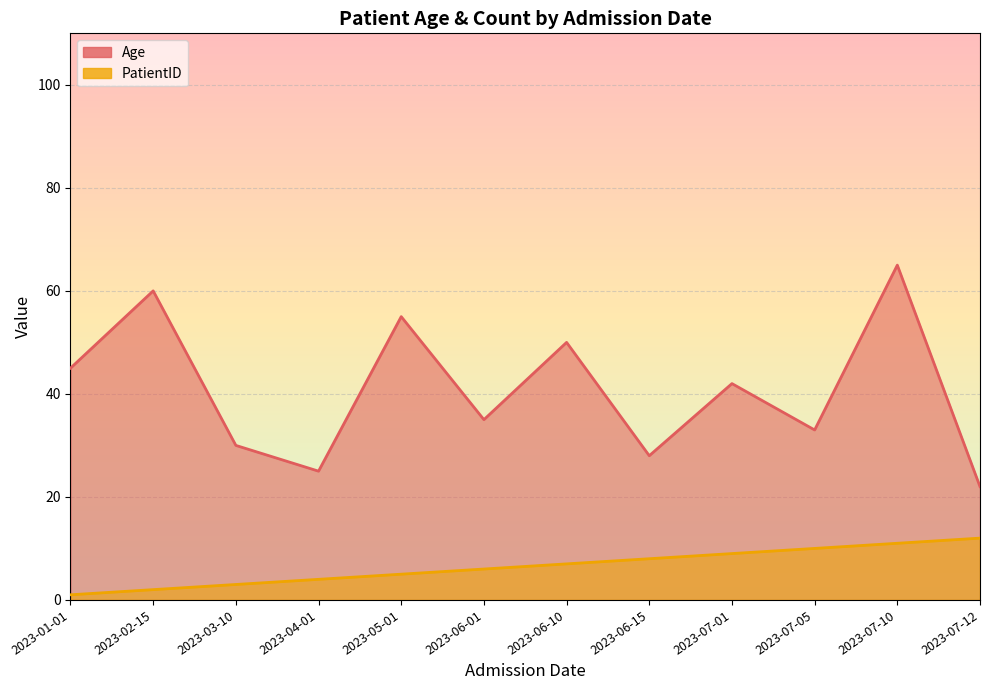

What is the average value of the Age series?

41